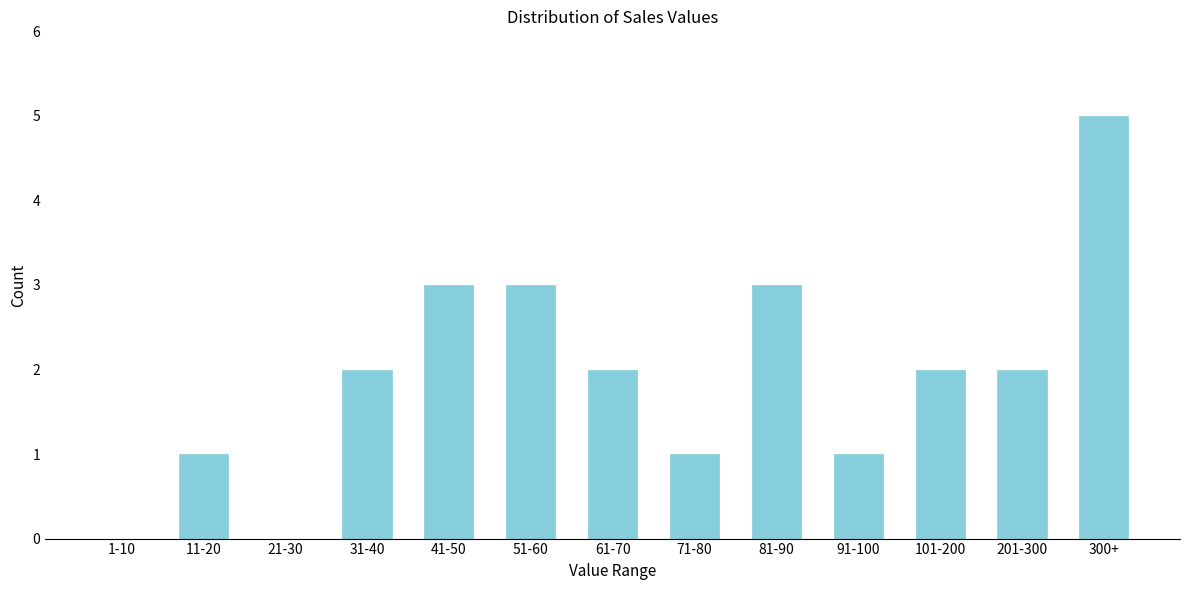

Reading left to right, extract all data points from this chart.

1-10=0	11-20=1	21-30=0	31-40=2	41-50=3	51-60=3	61-70=2	71-80=1	81-90=3	91-100=1	101-200=2	201-300=2	300+=5